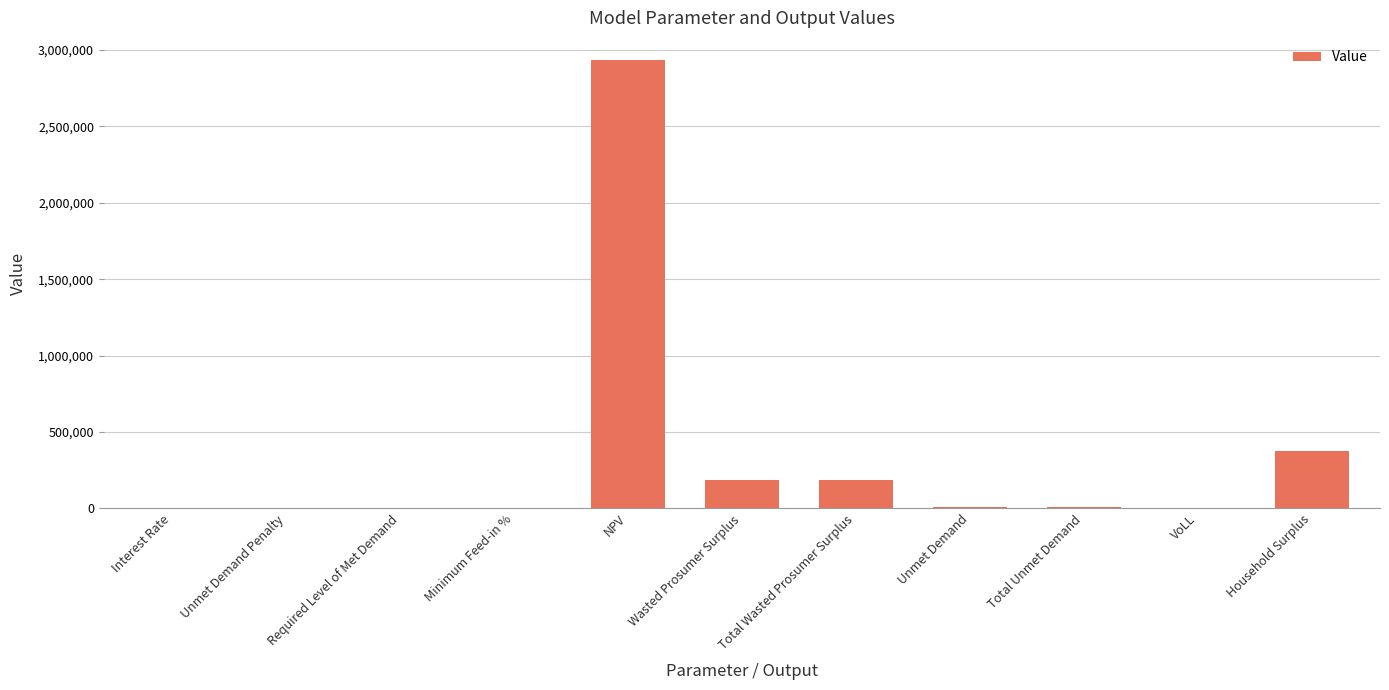

Where is the data nearest to the value 1465950?

Household Surplus